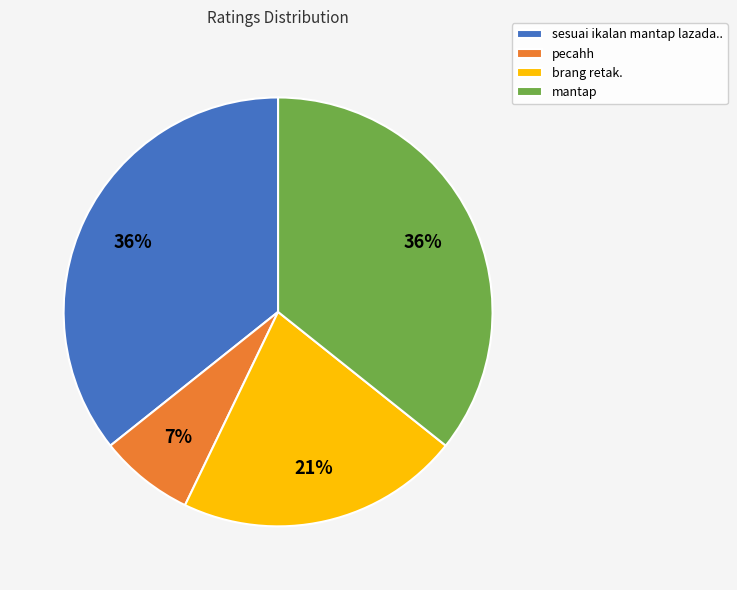

Is the sum of sesuai ikalan mantap lazada.. and brang retak. greater than half?

Yes